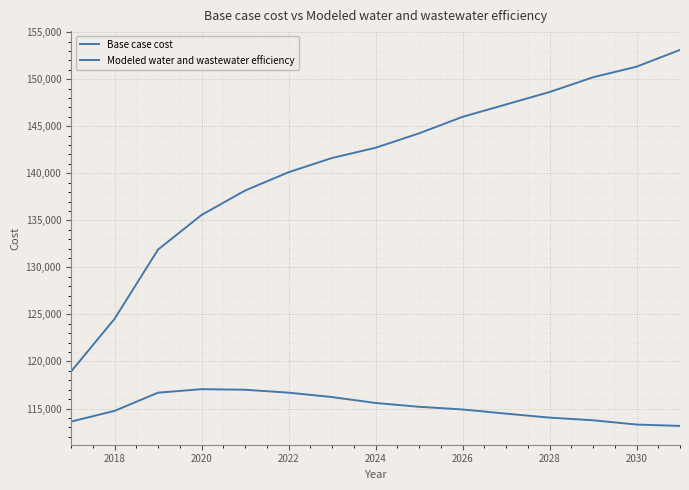

Does the chart have visible grid lines?

Yes